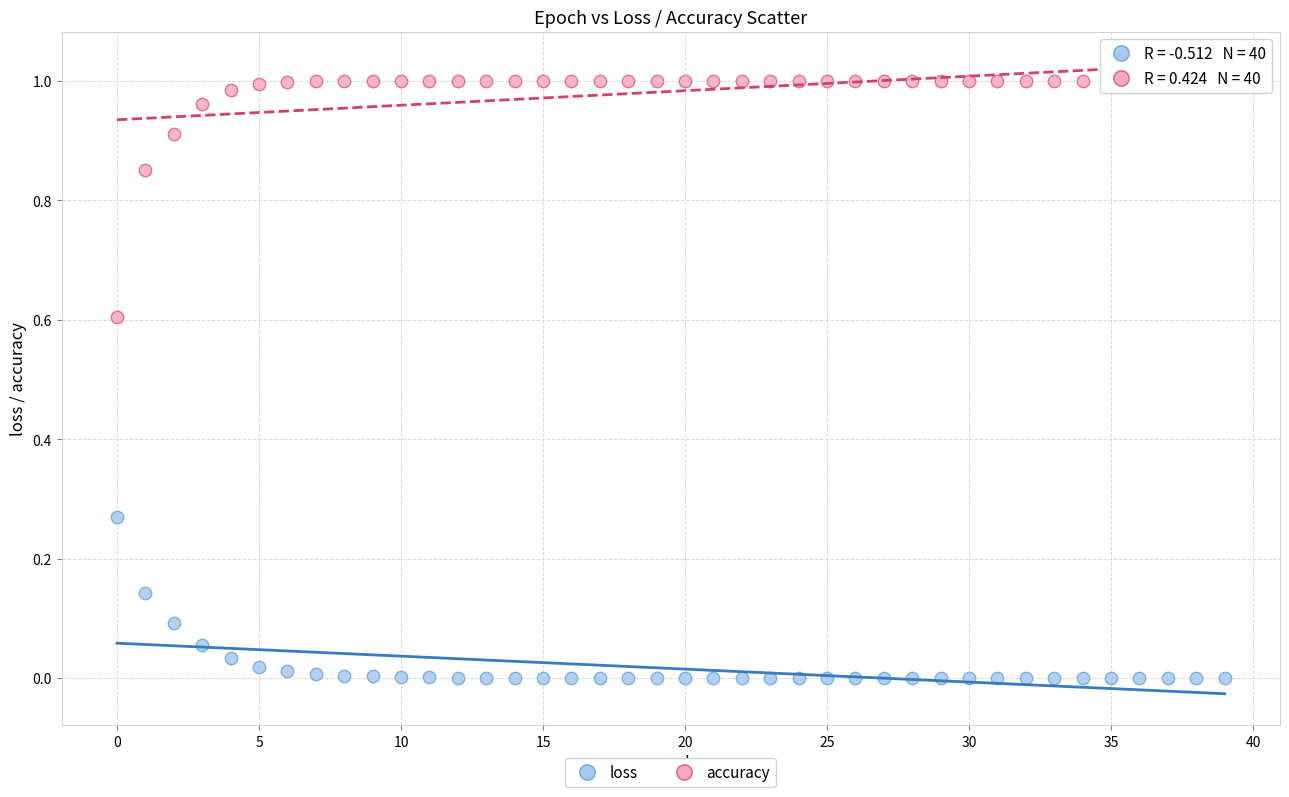

Which series contains the lowest Y value?

loss